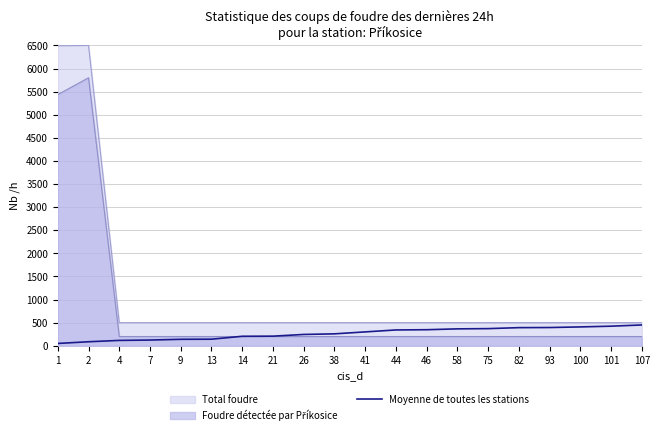

How many categories are shown in the chart?

20